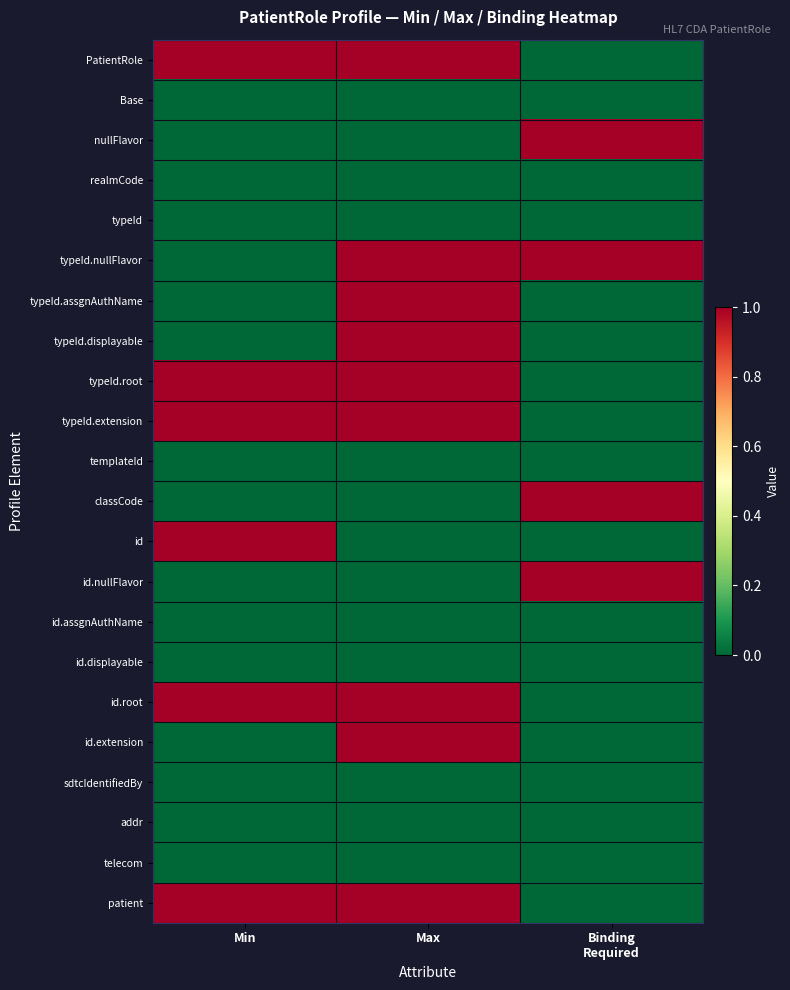

What is the total value across all series at Max?

9